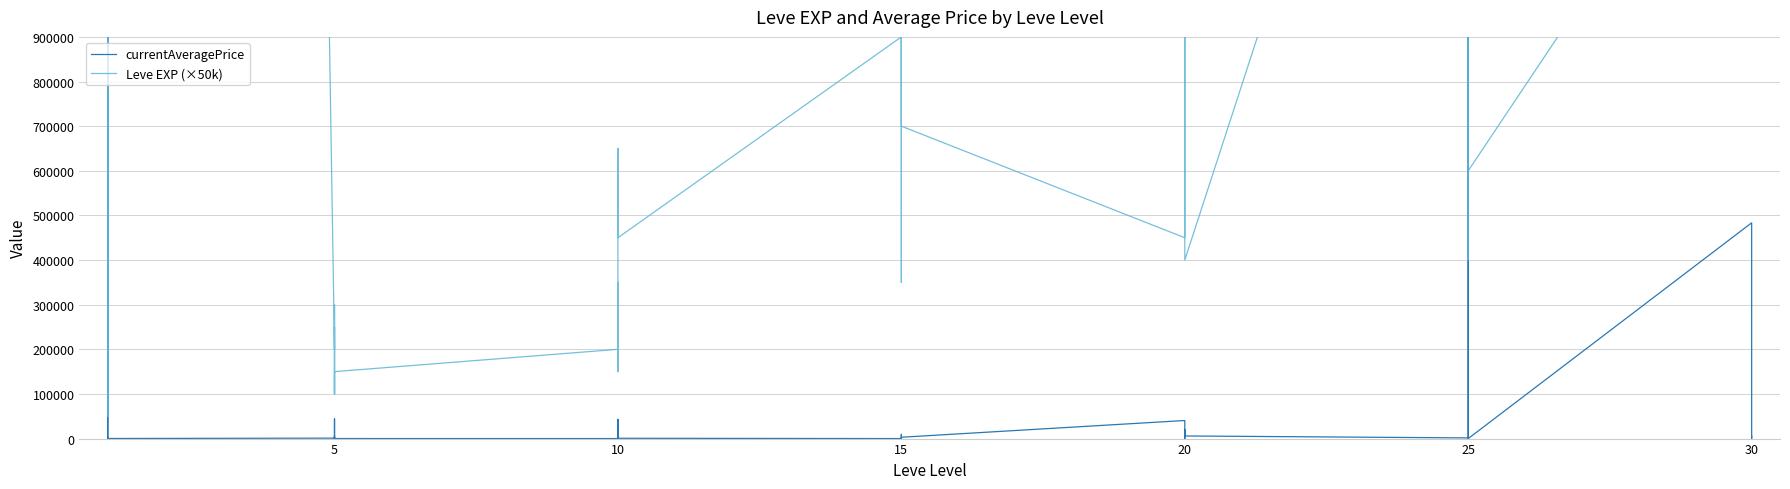

What is the label of the 30th point from the left?

20